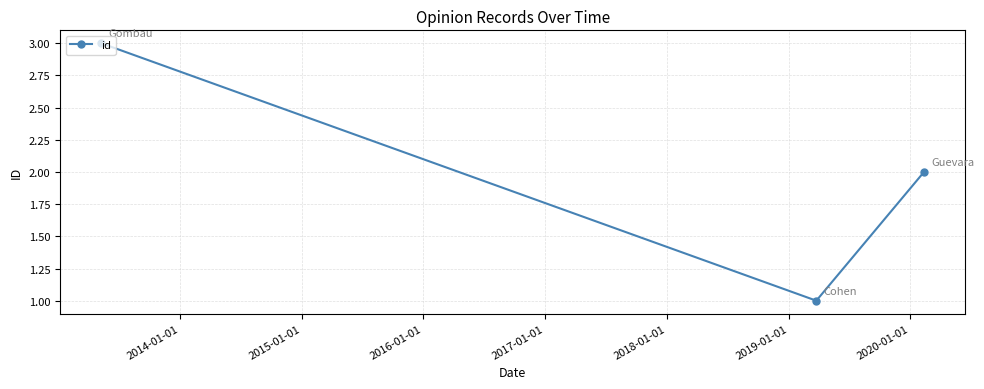

How many series are shown in this chart?

1